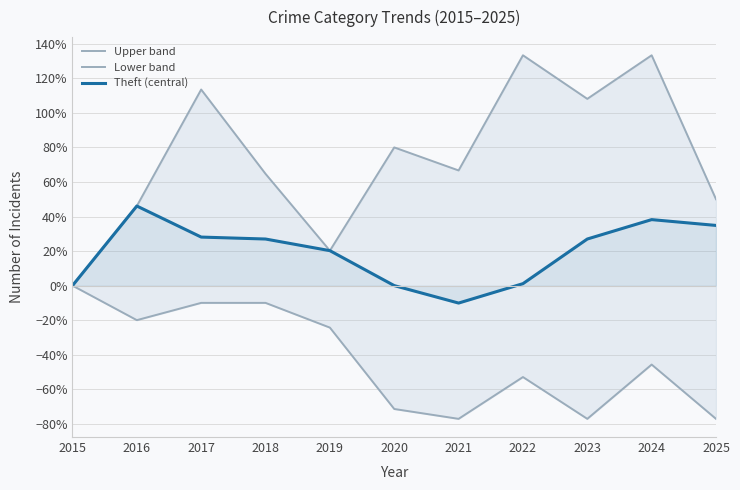

Does the chart display data point markers on the line(s)?

No